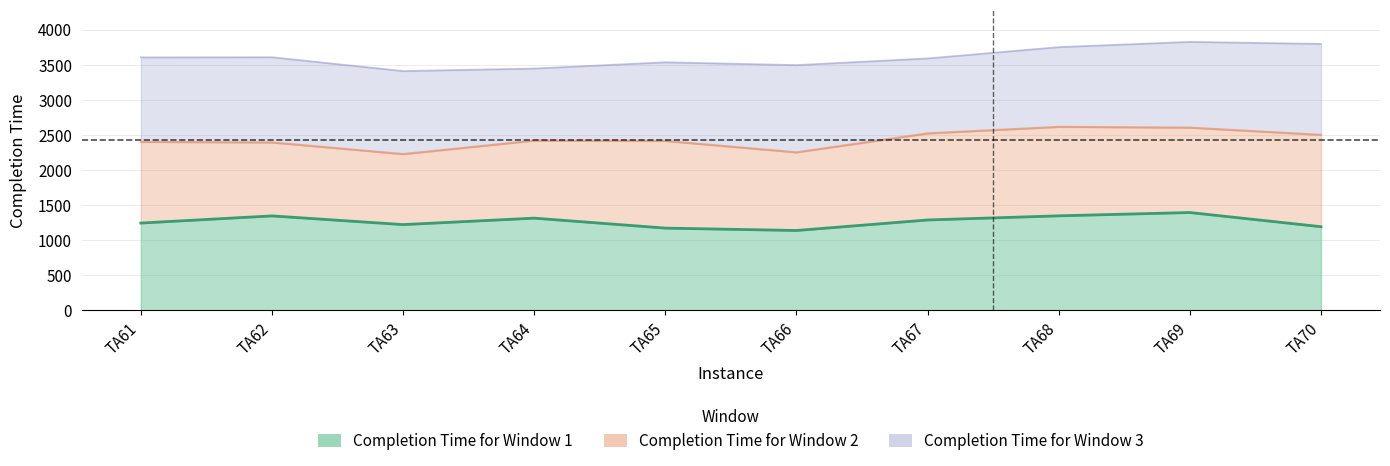

What is the difference between the second highest and minimum values in the Completion Time for Window 3 series?

387